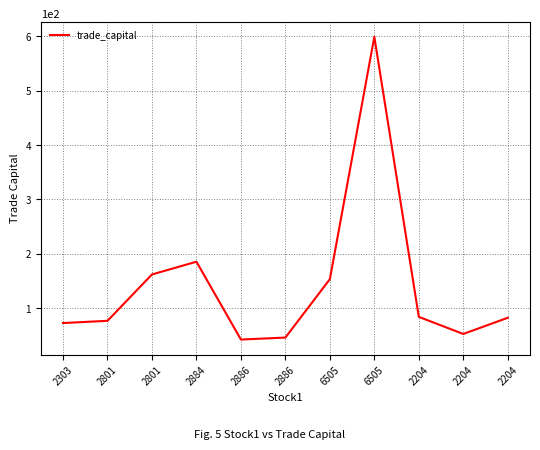

Rank the categories by value from lowest to highest.

2886, 2886, 2204, 2303, 2801, 2204, 2204, 6505, 2801, 2884, 6505